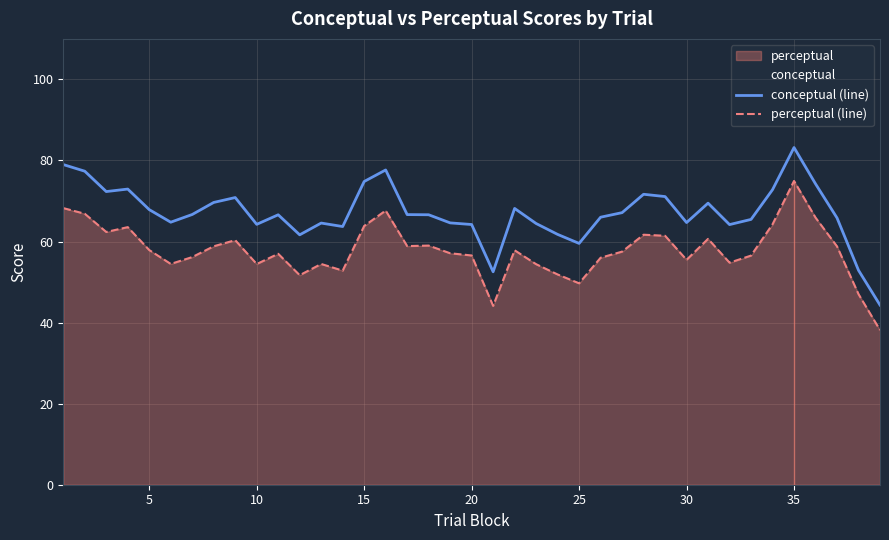

Which series has the widest spread of values?

conceptual (line)